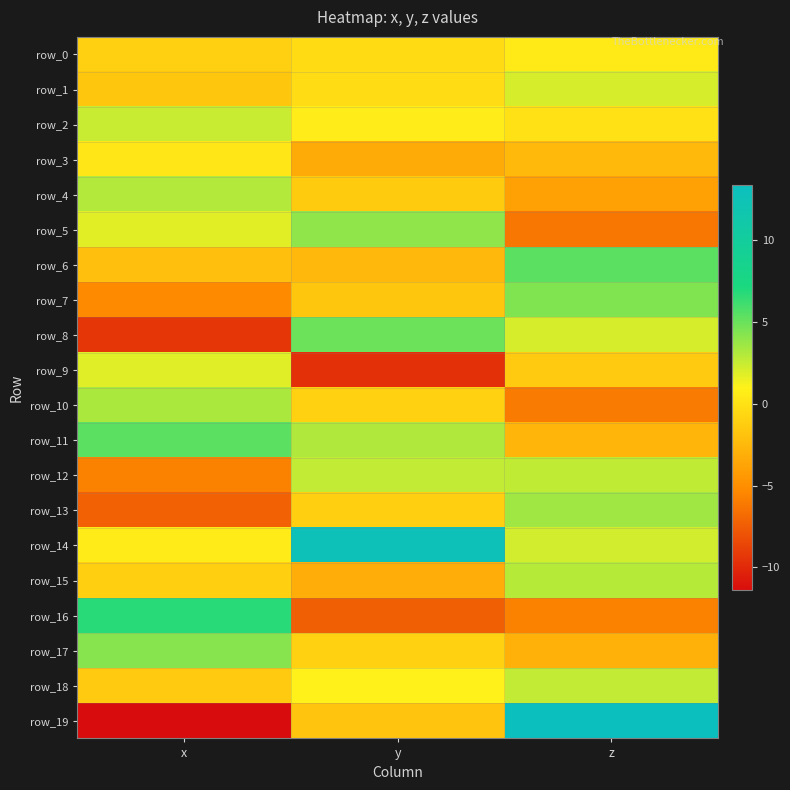

Count the number of data series in this chart.

20